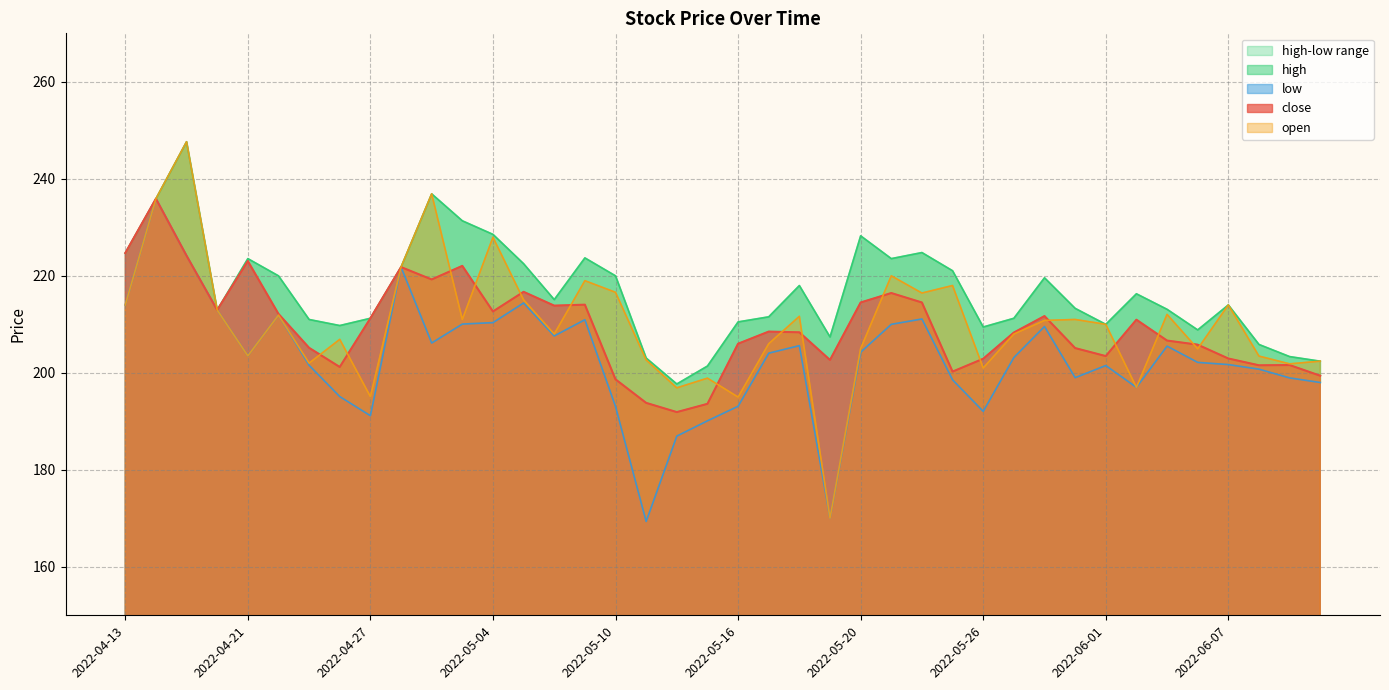

True or false: open and low intersect in this chart.

False